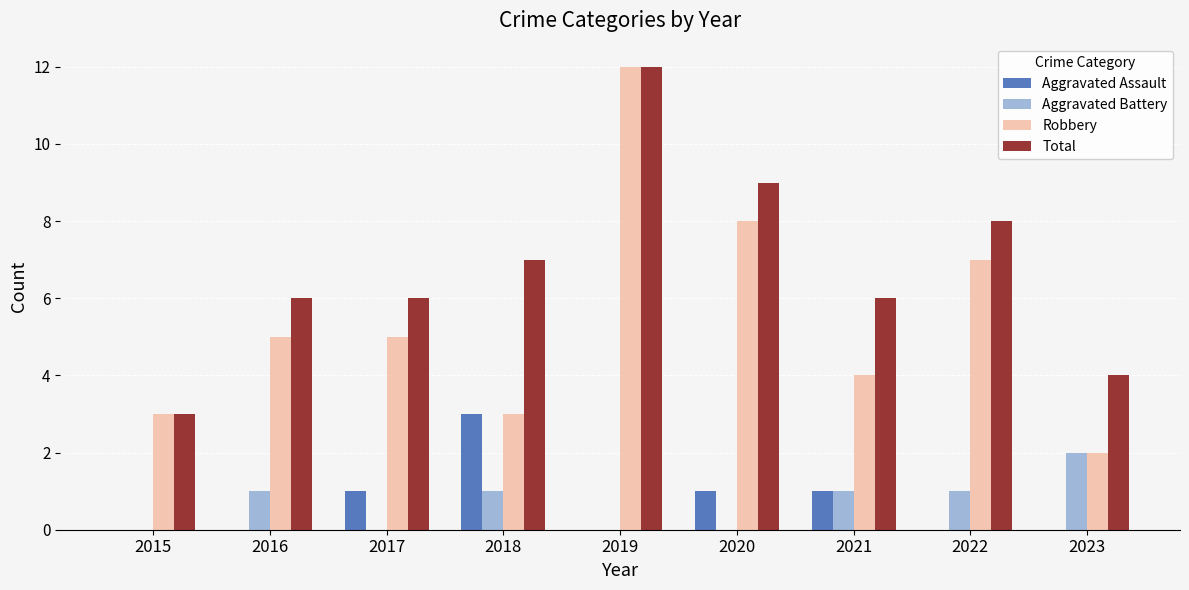

How many distinct data groups are displayed?

4